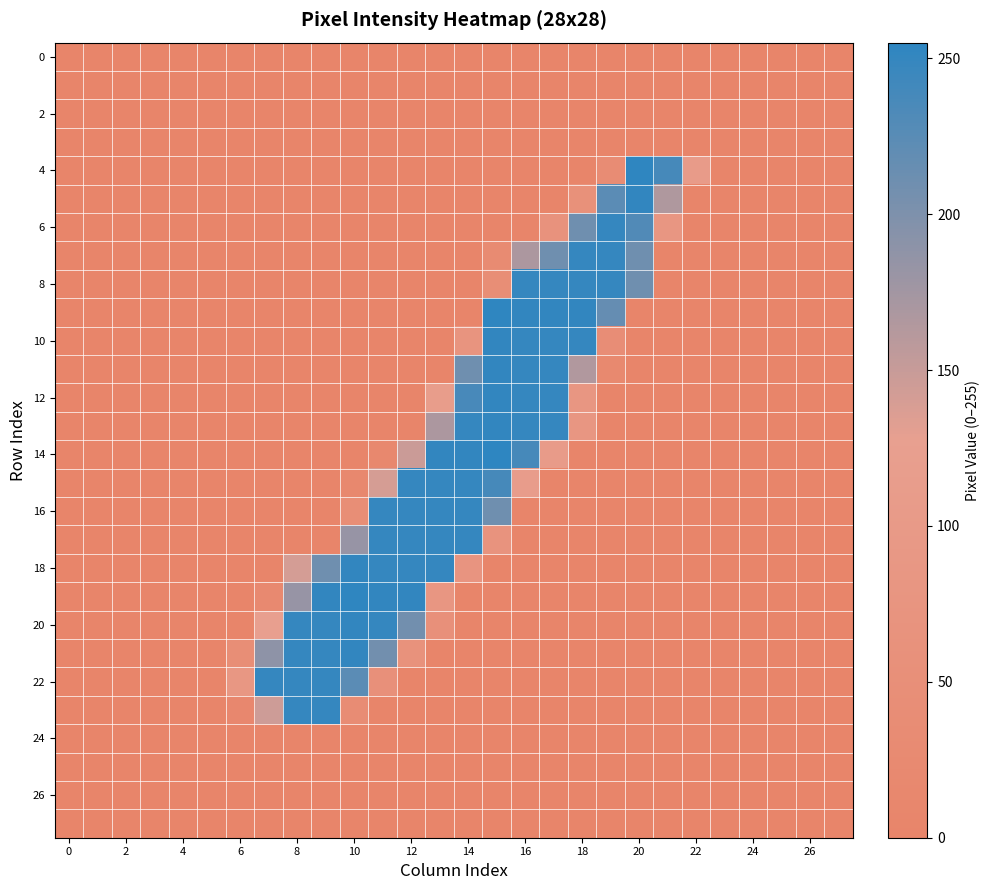

At which category is the sum across all series the highest?

15